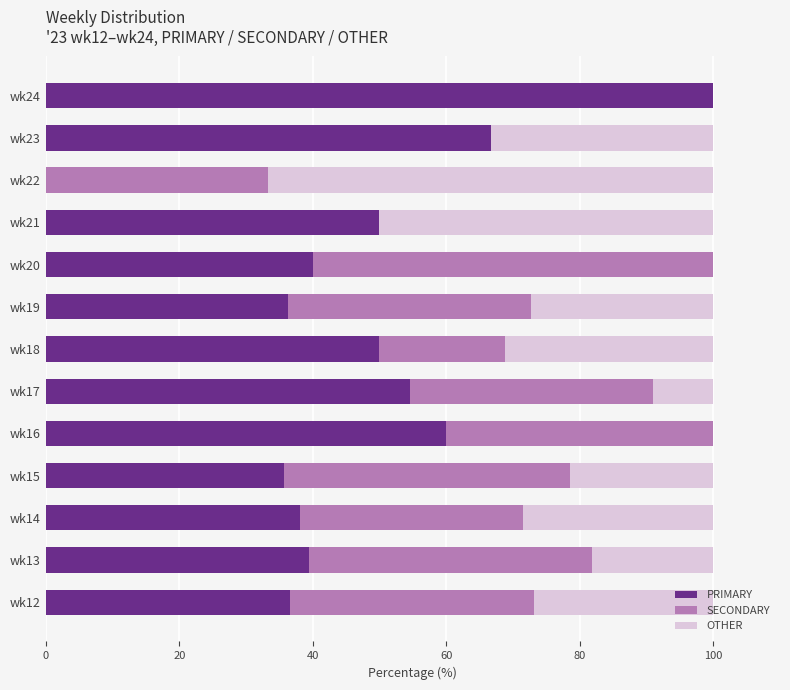

True or false: PRIMARY has a value of 50.0 at wk18.

True